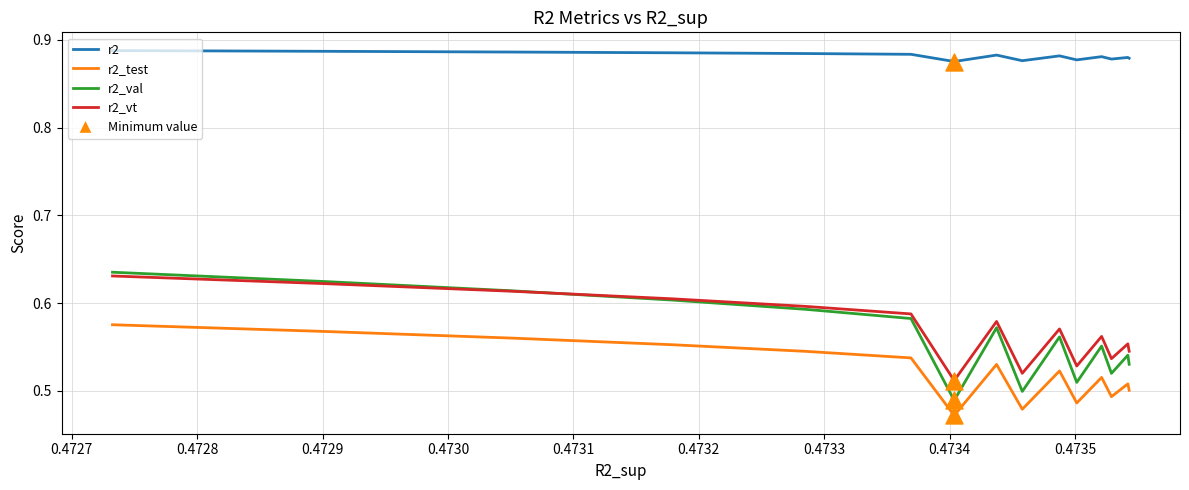

Which series has the largest total across all categories?

r2